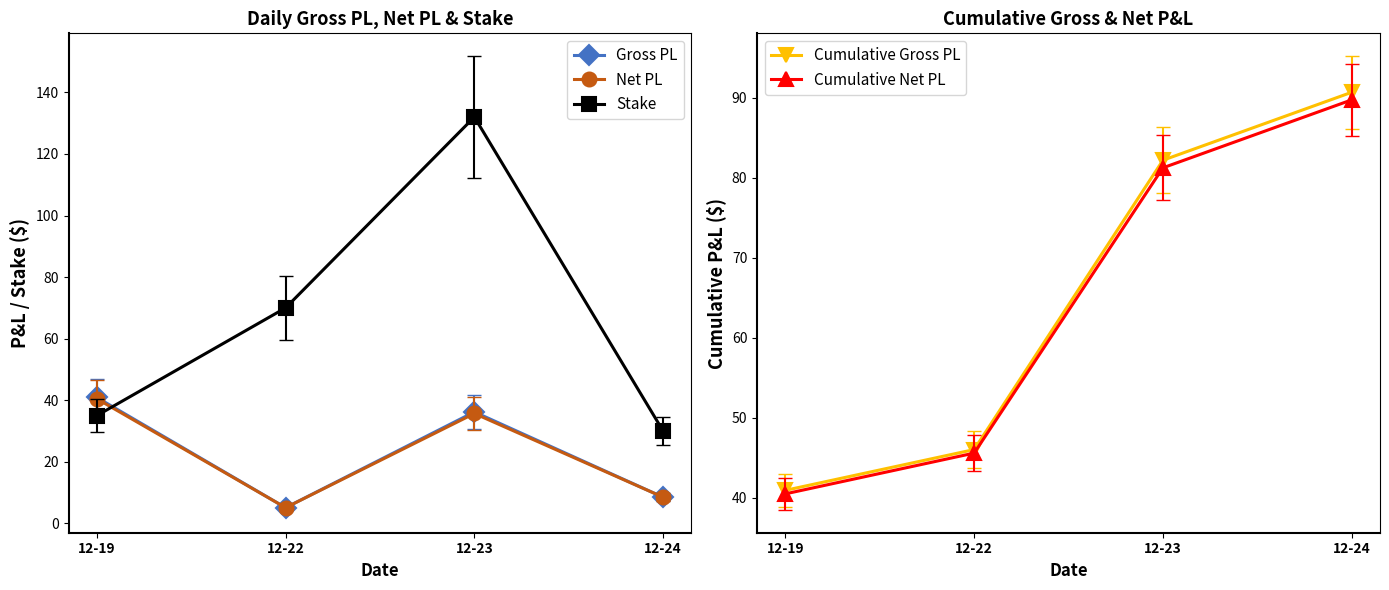

Which series has the largest range (max minus min)?

Stake